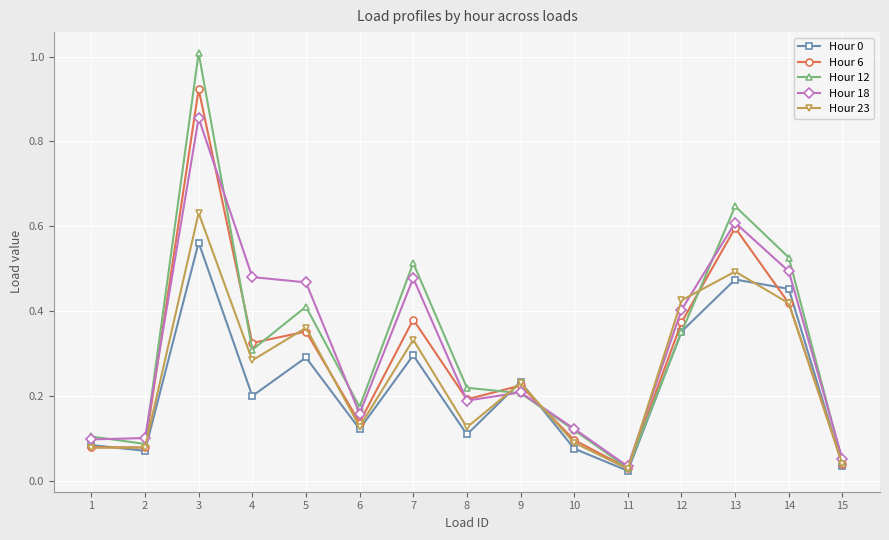

In Hour 23, how many points are higher than both neighbors (excluding endpoints)?

5